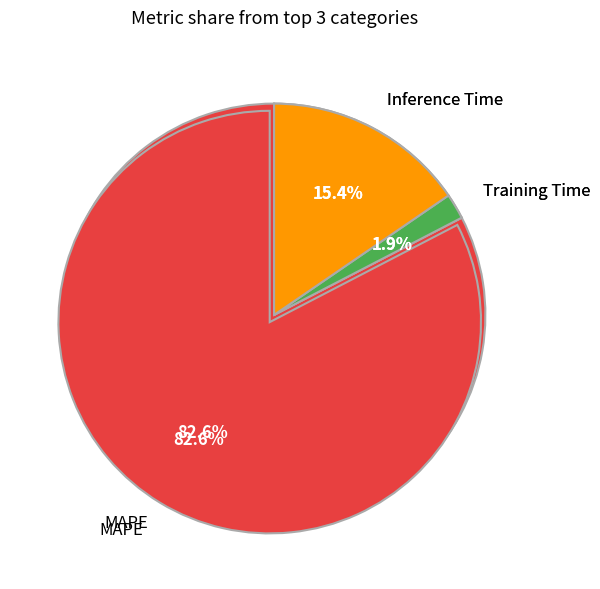

How many slices are in this pie chart?

3